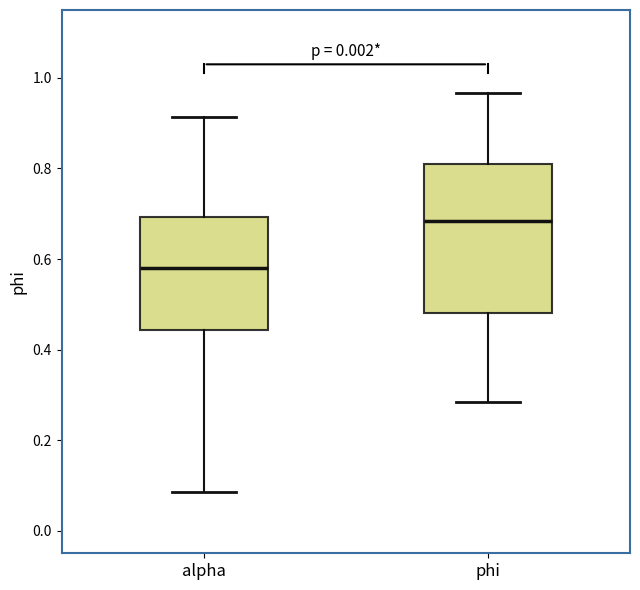

Which box's median line is the lowest?

alpha